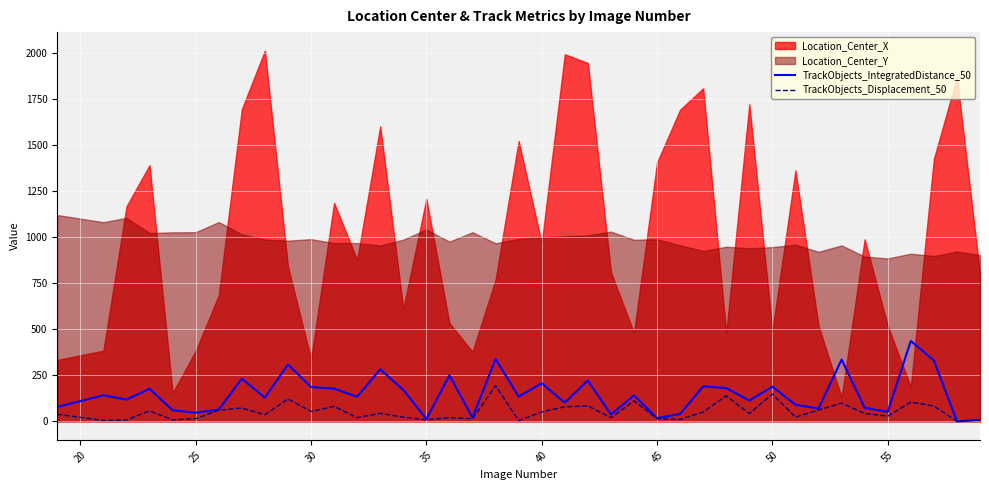

What is the maximum value for TrackObjects_IntegratedDistance_50?

437.0